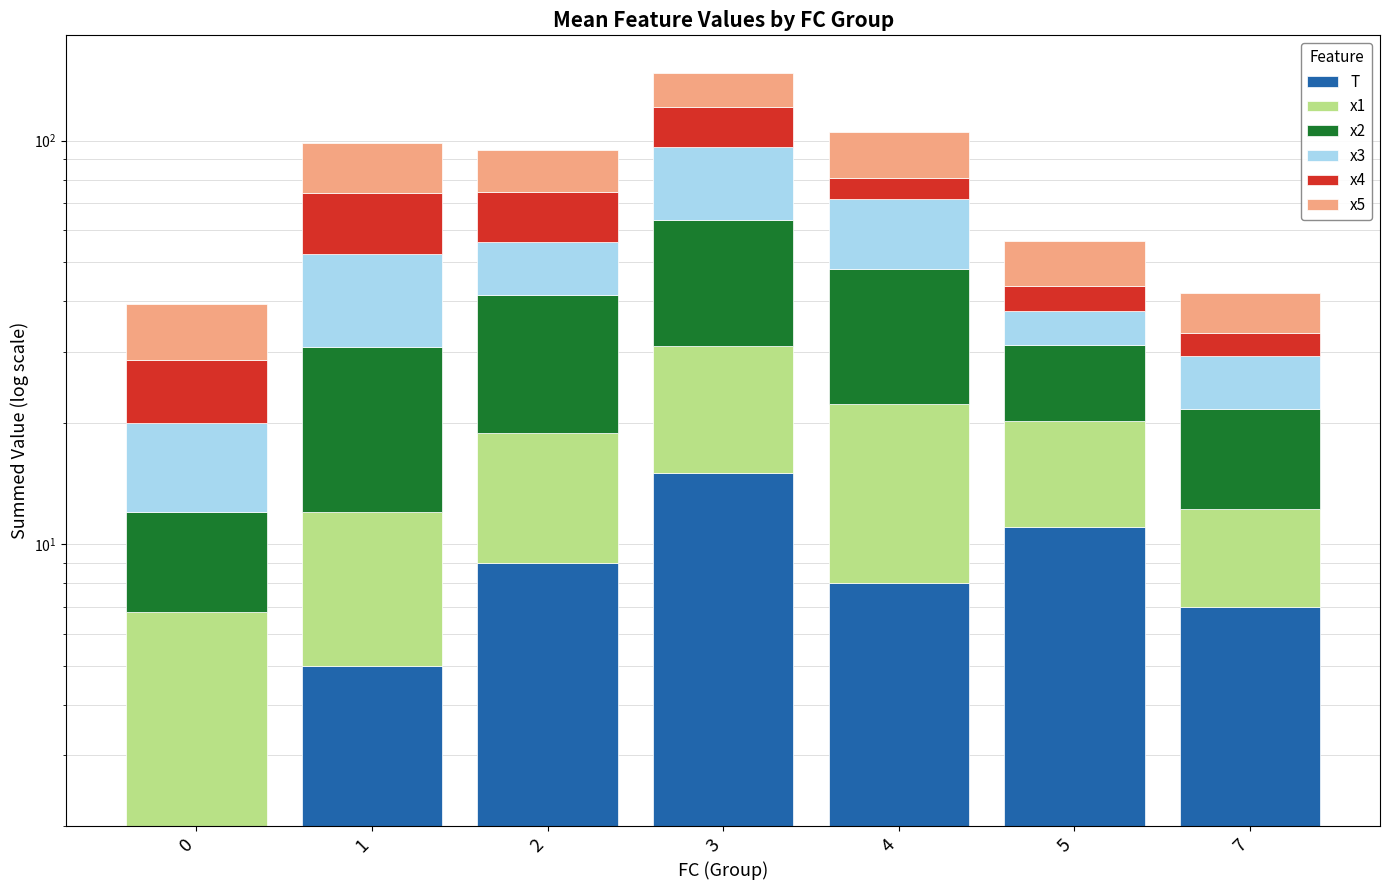

Between 3 and 4, which series saw the biggest shift?

x4